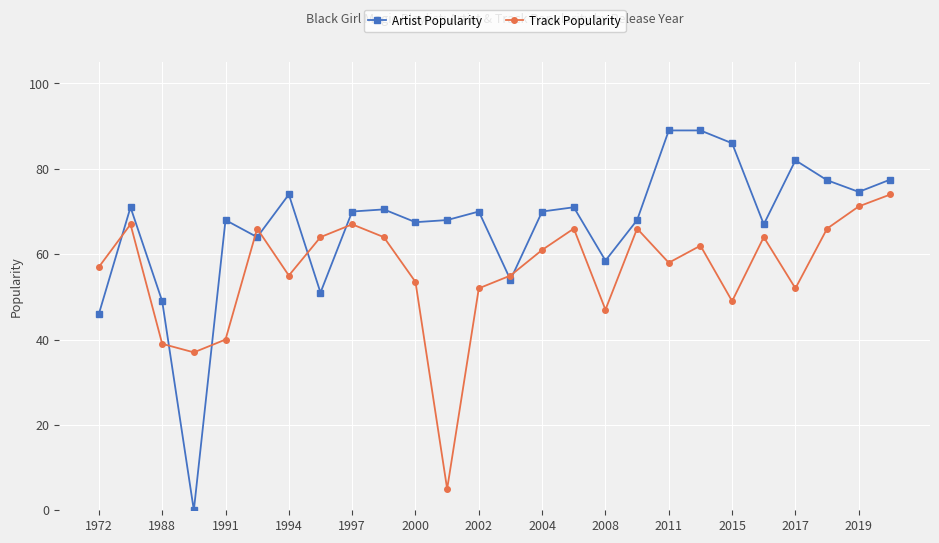

How many lines are shown in the chart?

2